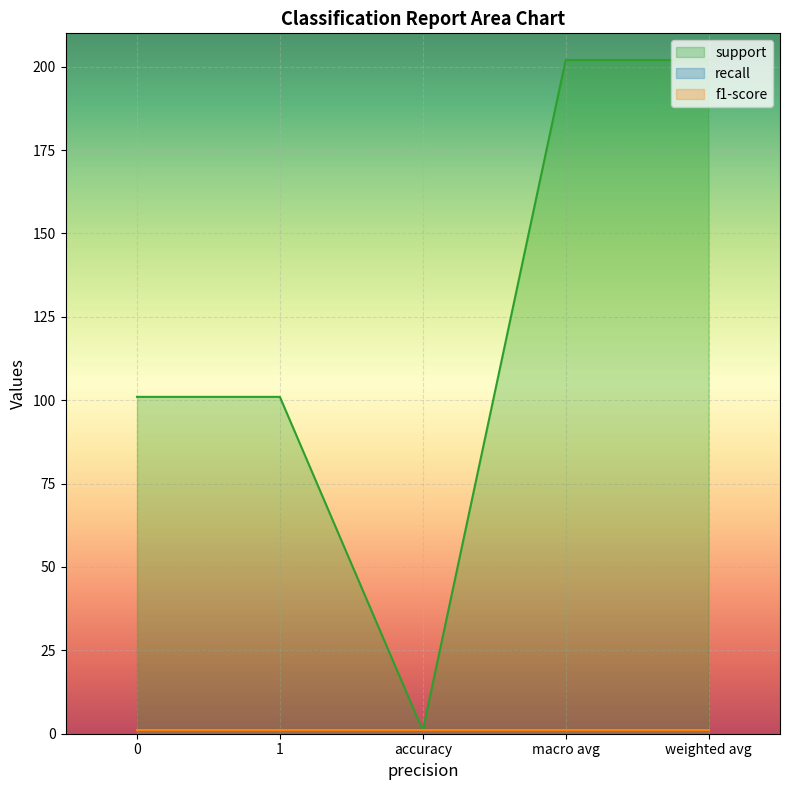

What is the sum of the f1-score values at 0 and macro avg?

2